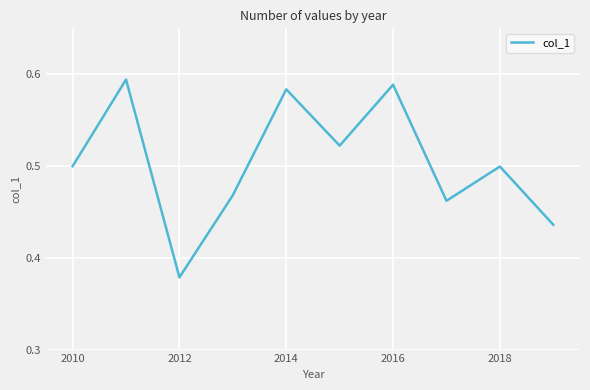

At which label is the value closest to 0?

2012